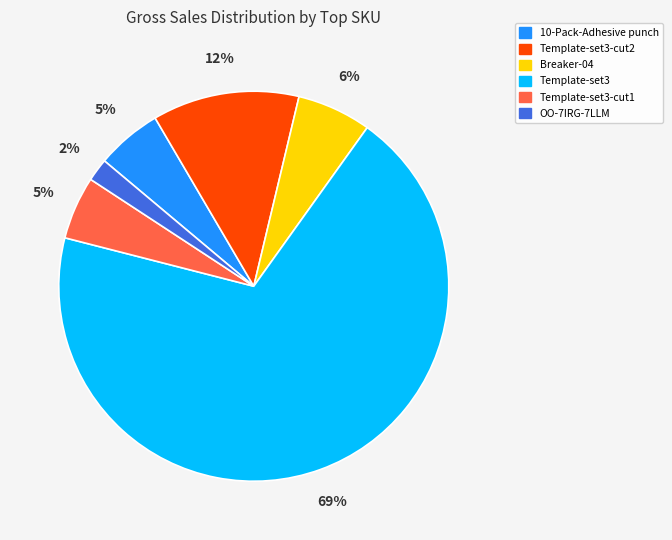

Does any single category account for the majority?

Yes